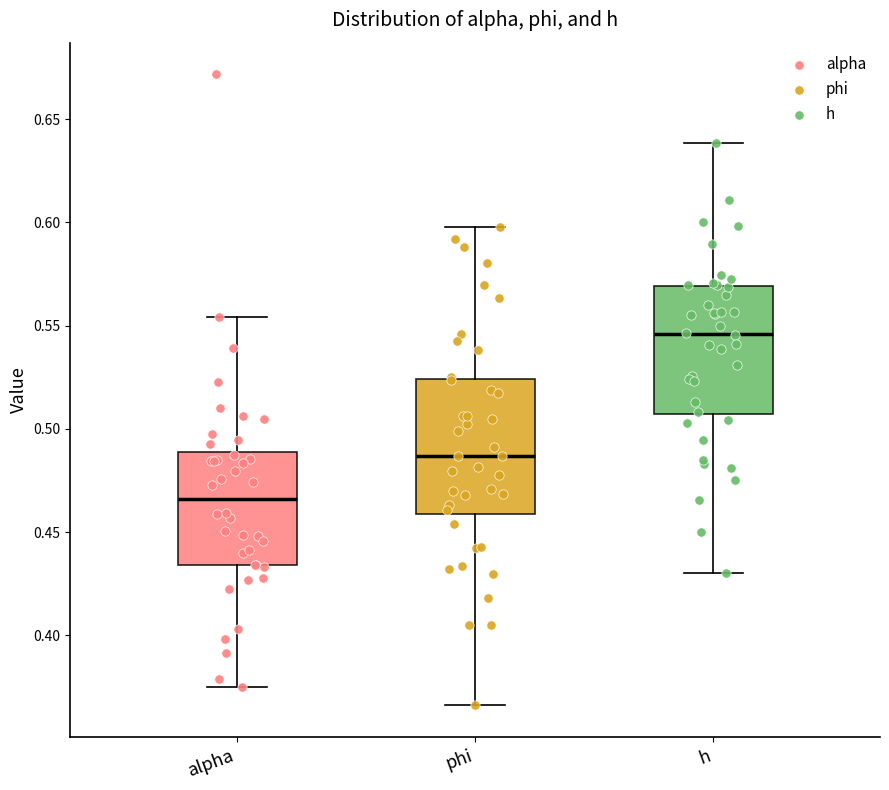

Where is the upper edge of the box for h on the y-axis? The values are not printed on the chart, so give them approximately, as read against the axis.

0.570